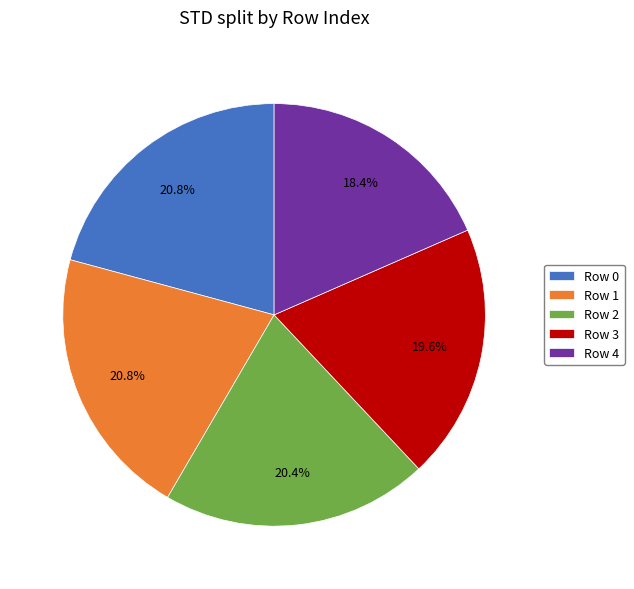

Is there a majority slice in this chart?

No